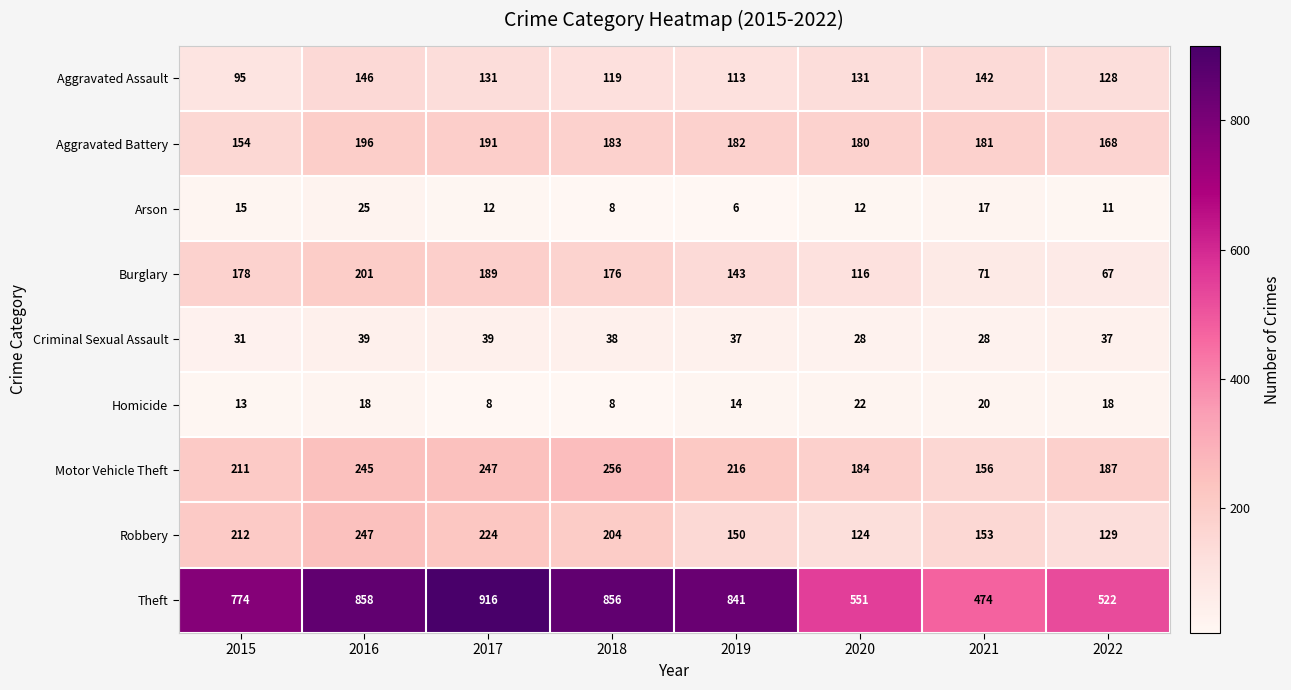

List the series in order of their peak value, highest first.

Theft, Motor Vehicle Theft, Robbery, Burglary, Aggravated Battery, Aggravated Assault, Criminal Sexual Assault, Arson, Homicide